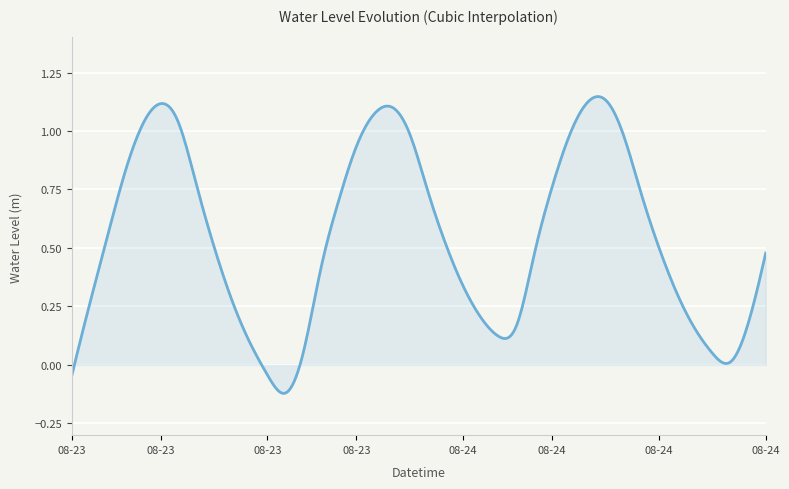

What is the greatest value displayed?

1.1